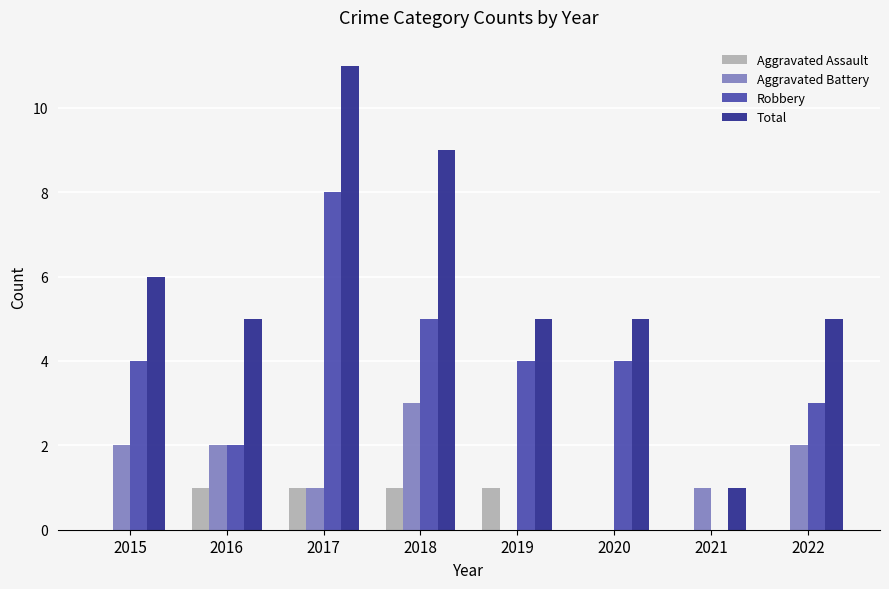

Between 2020 and 2022, which series saw the biggest shift?

Aggravated Battery